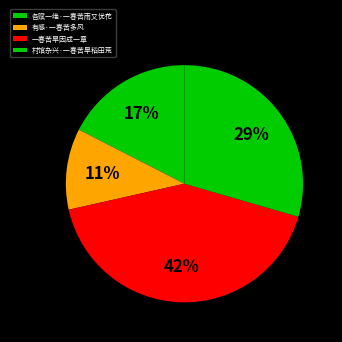

How many segments does this pie chart have?

4